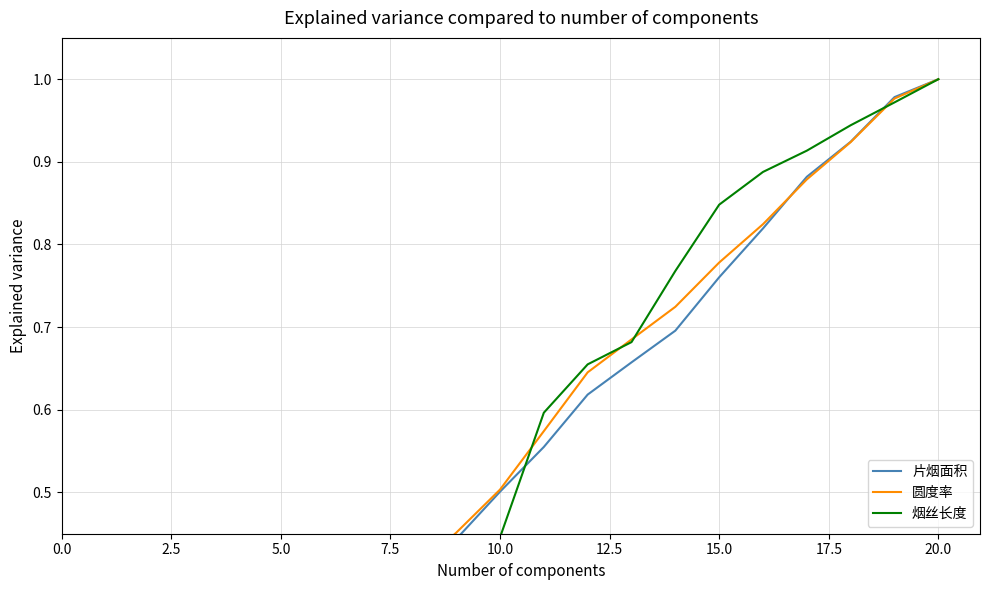

What is the average value of the 片烟面积 series?

0.5